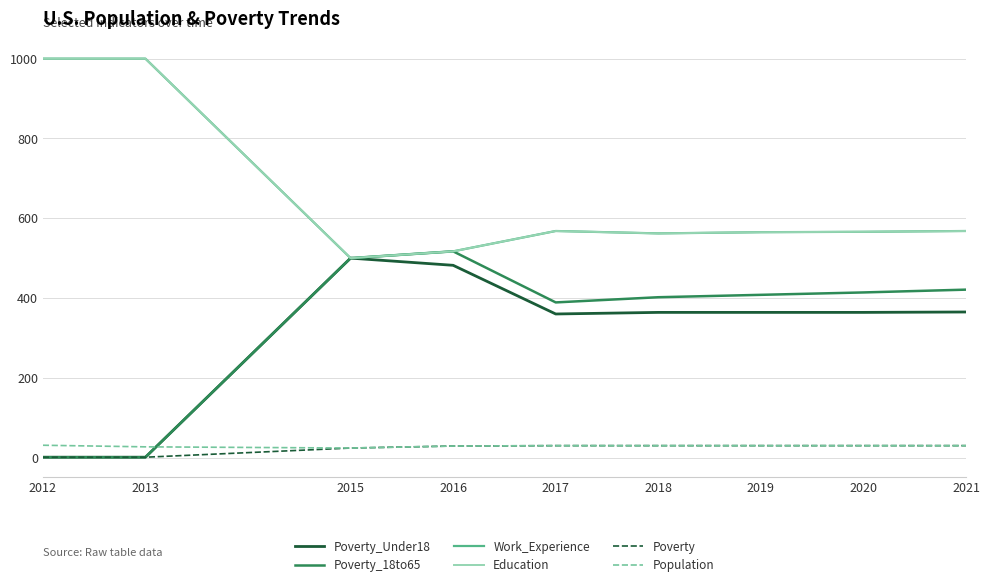

What is the approximate value of Poverty at 2012?

1